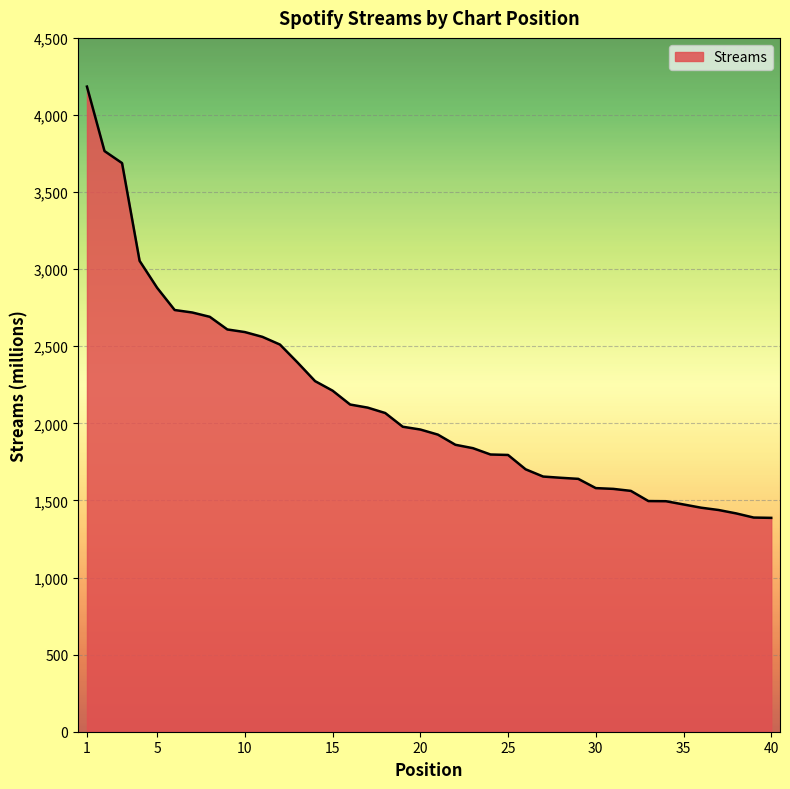

What is the greatest value displayed?

4184